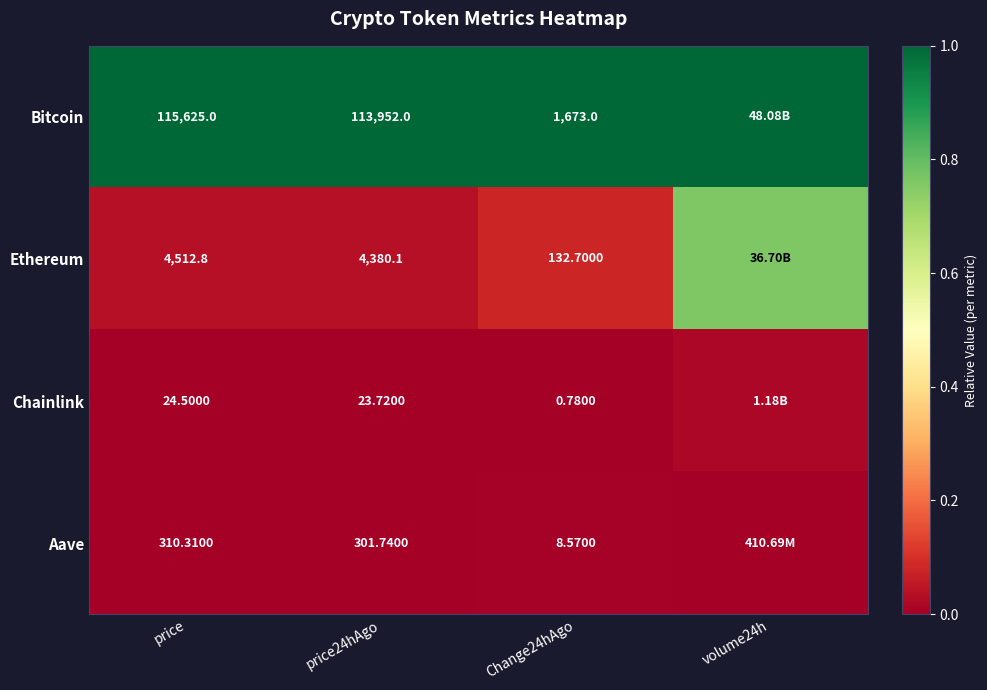

Is the value of Ethereum at price24hAgo greater than the value of Chainlink at price?

Yes